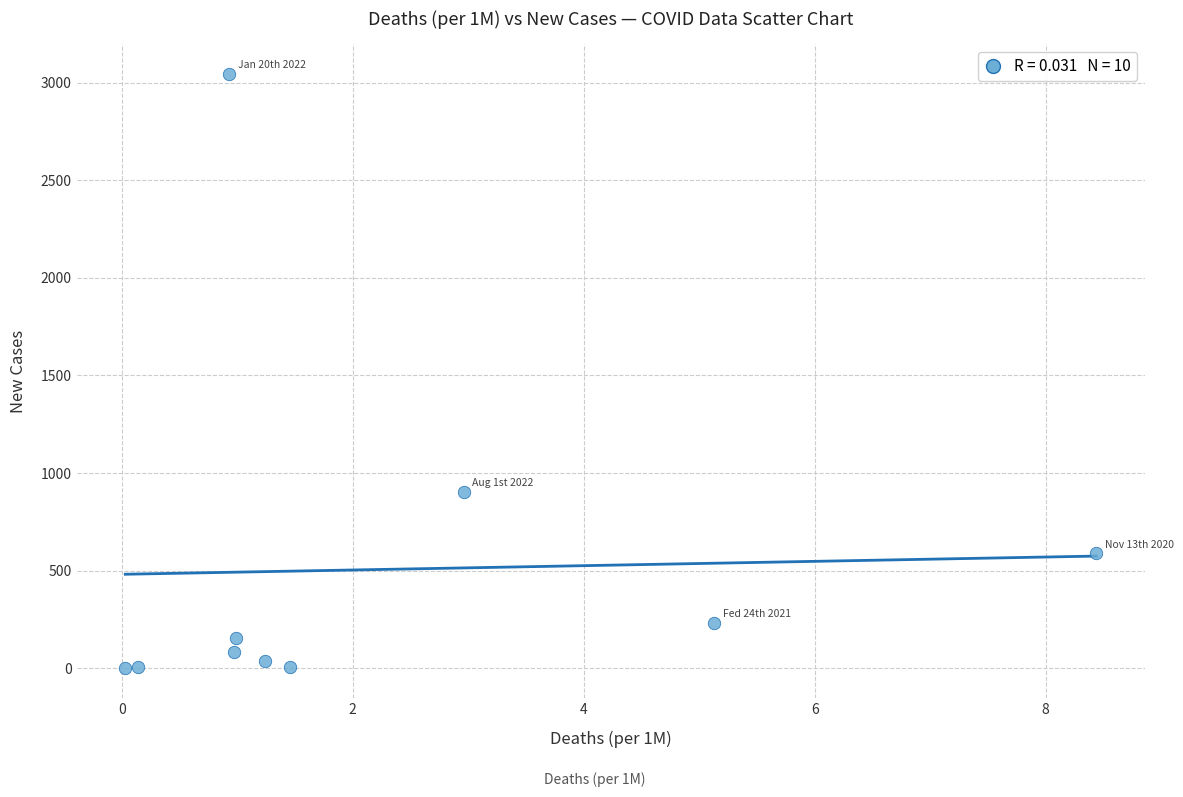

What Y value in the scatter plot is closest to 1522?

905.2